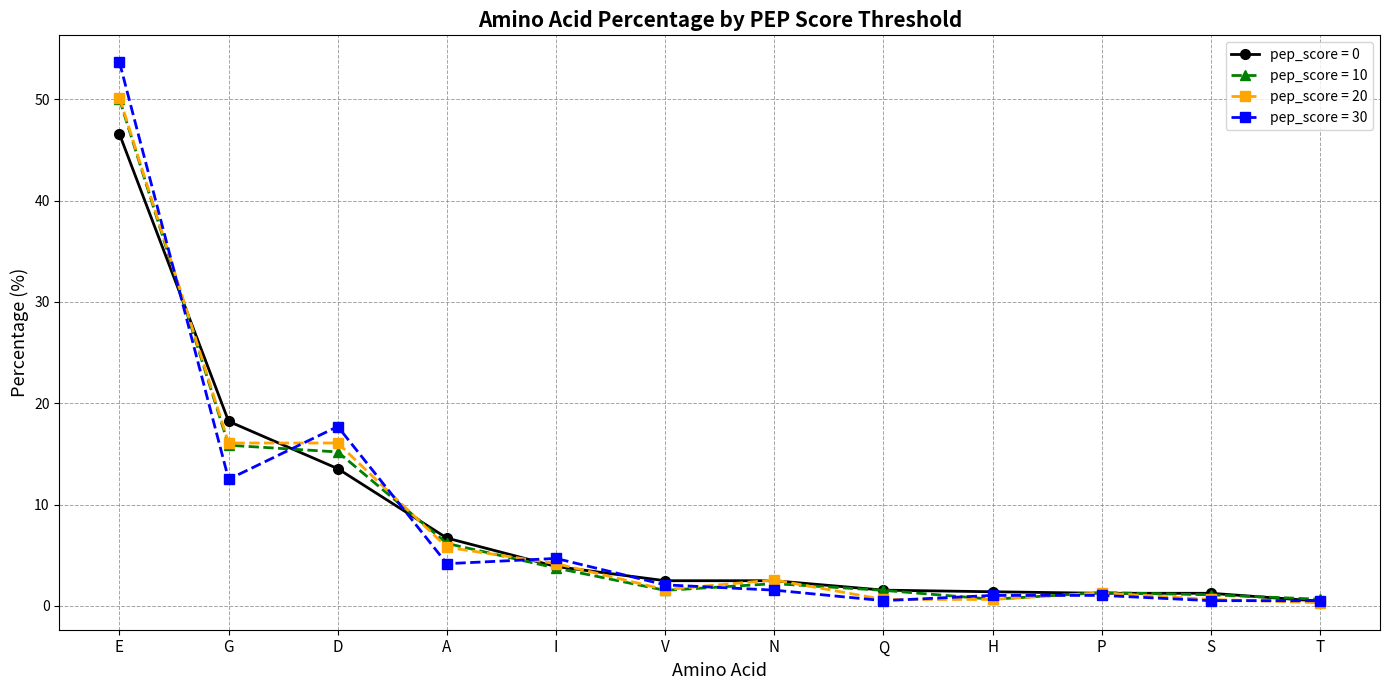

At which label does pep_score = 20 reach its peak?

E